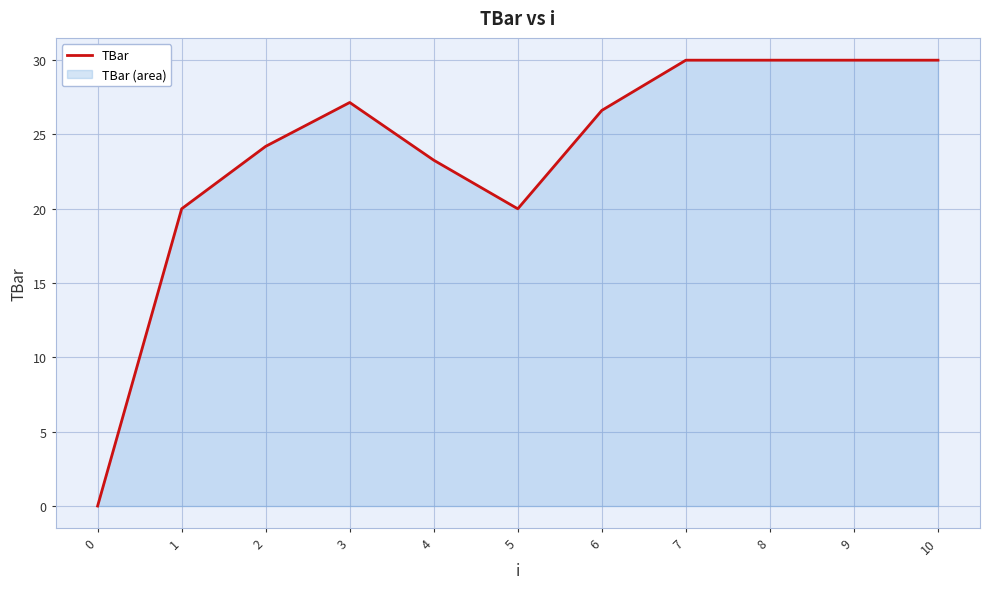

Rank the categories by value from lowest to highest.

0, 1, 5, 4, 2, 6, 3, 7, 8, 9, 10